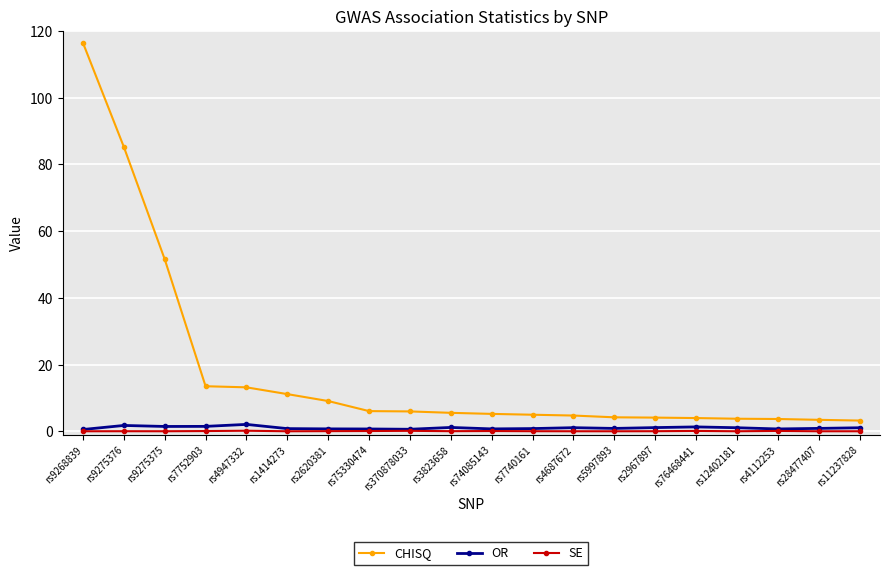

Which category has the highest value across all series?

rs9268839